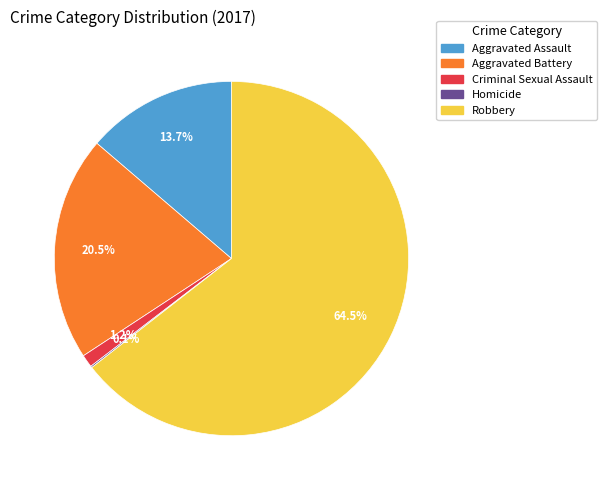

To the nearest percent, what is the combined percentage of Aggravated Battery and Criminal Sexual Assault?

22%